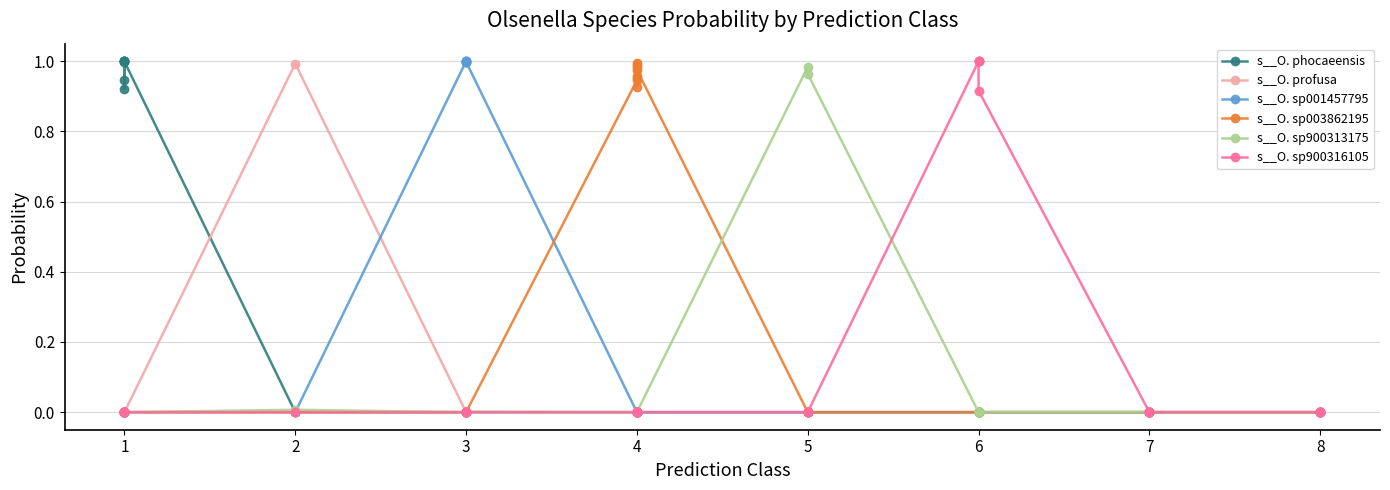

In s__O. sp900316105, how many points are higher than both neighbors (excluding endpoints)?

11